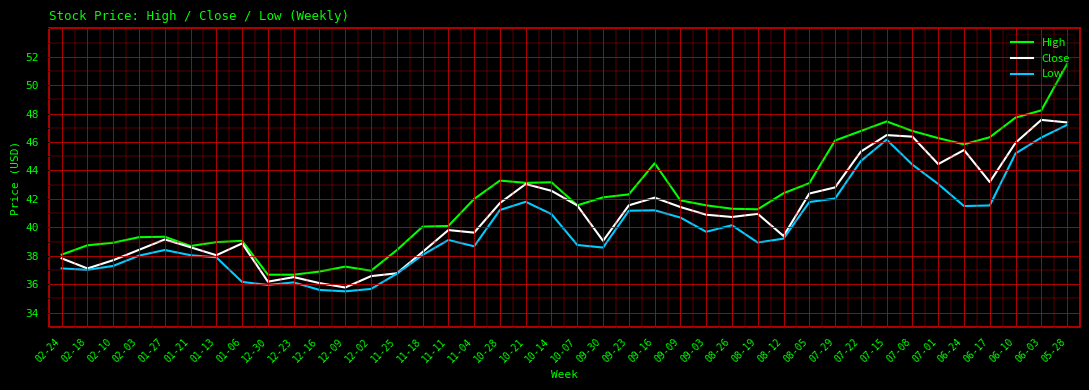

Is it true that Close equals 44.5 at 07-01?

True